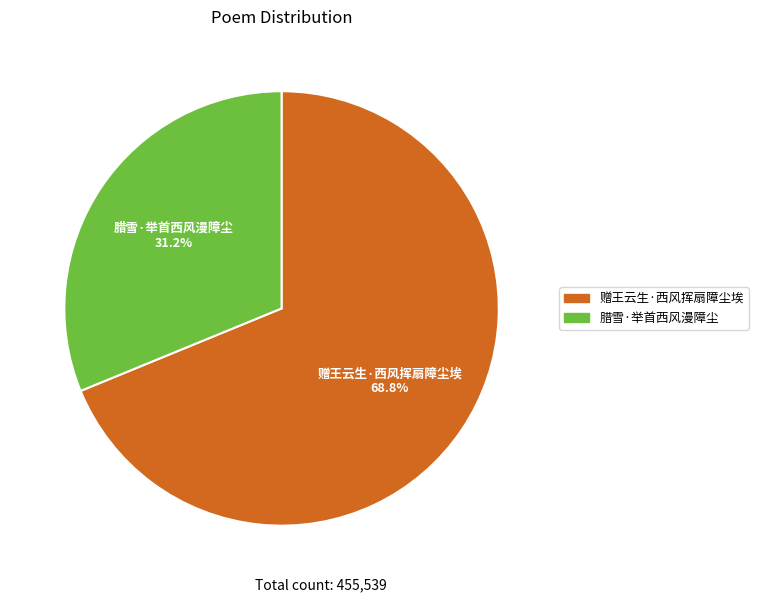

What is the ratio of the value at 赠王云生·西风挥扇障尘埃 to the value at 腊雪·举首西风漫障尘?

2.2